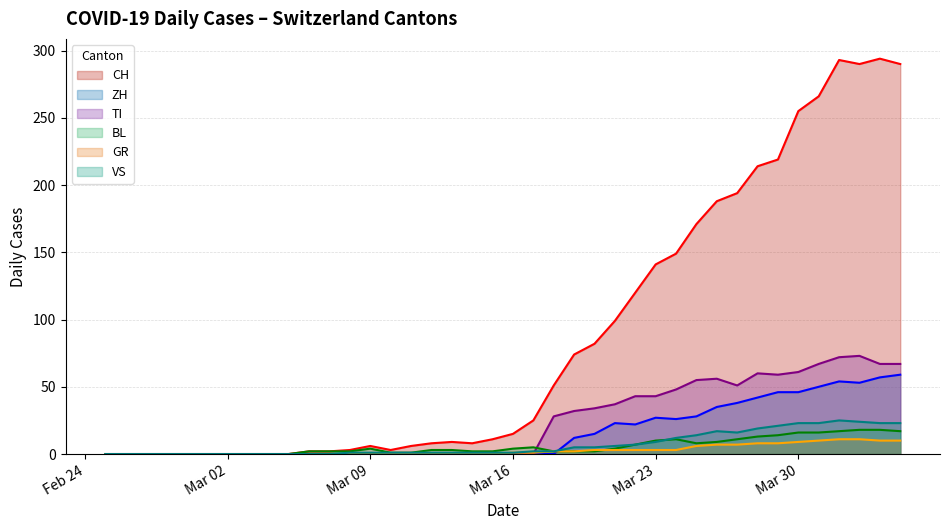

True or false: GR has a value of 10 at 2020-04-03.

True